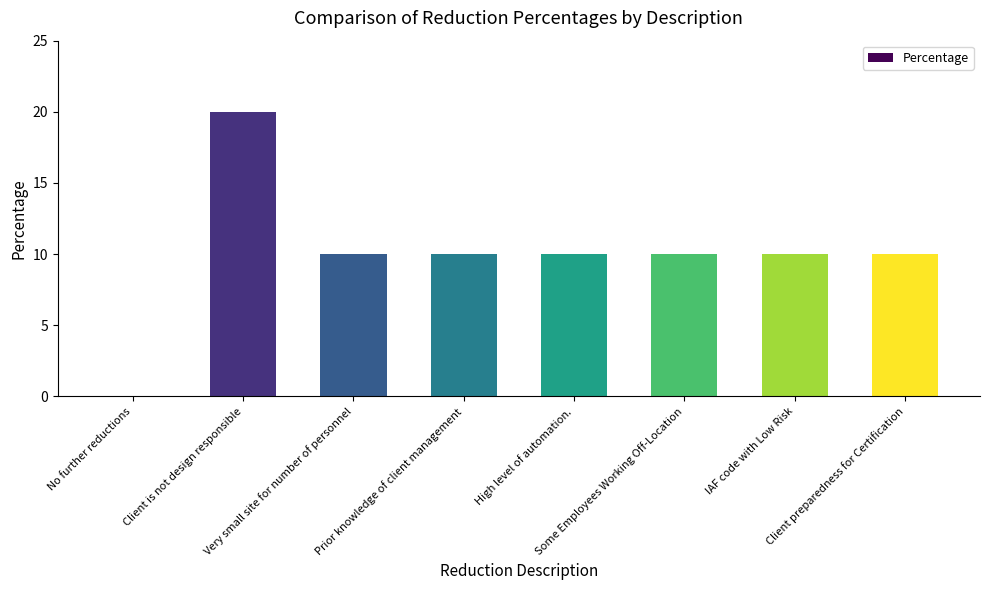

Where does the data first go above 10?

Client is not design responsible